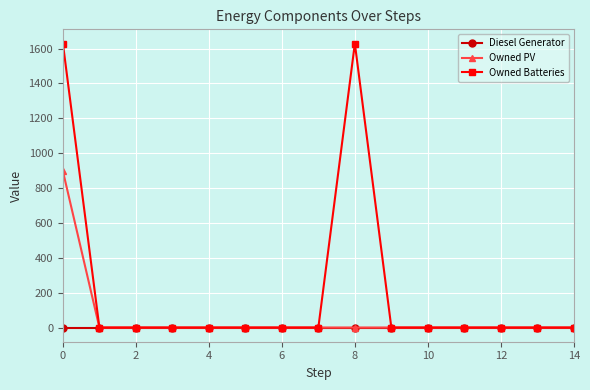

Rank the series by their average value, from highest to lowest.

Owned Batteries, Owned PV, Diesel Generator